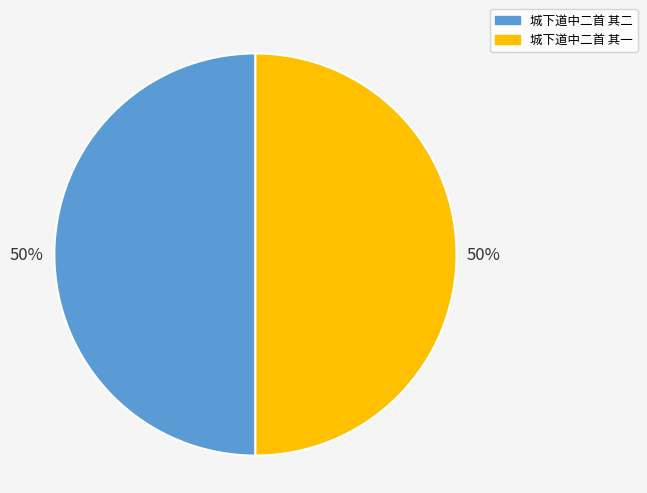

Is it true that 城下道中二首 其二 is 56% of the pie?

False